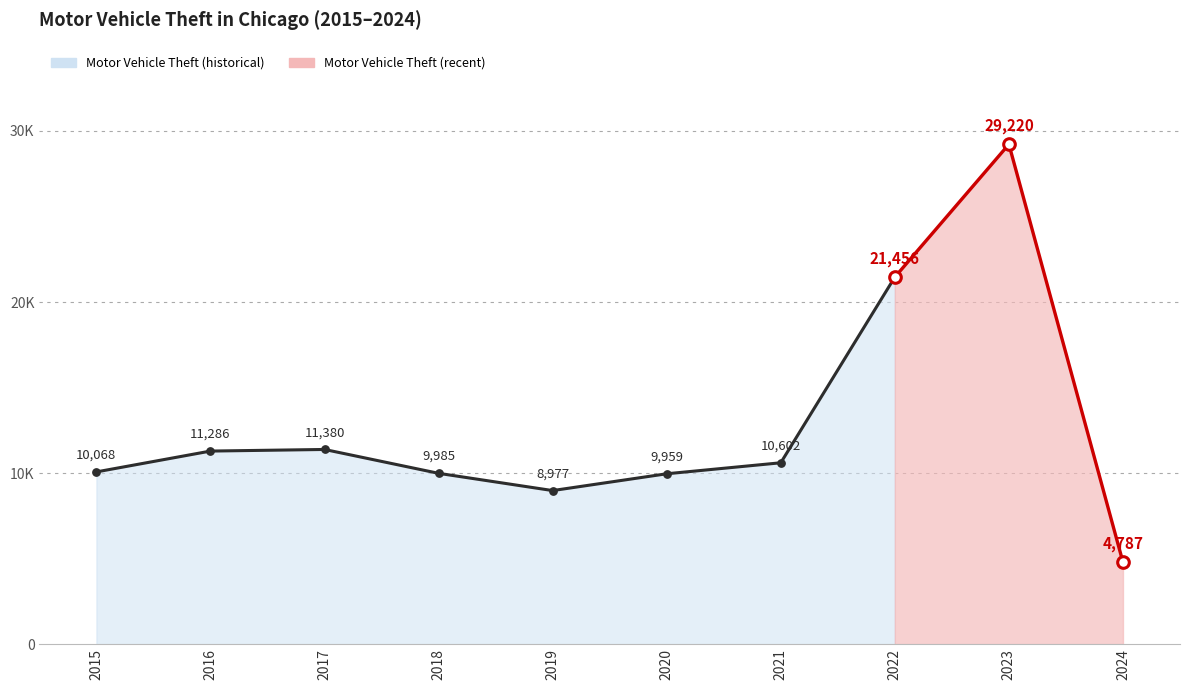

What is the ratio of the value at 2017 to the value at 2023?

0.4